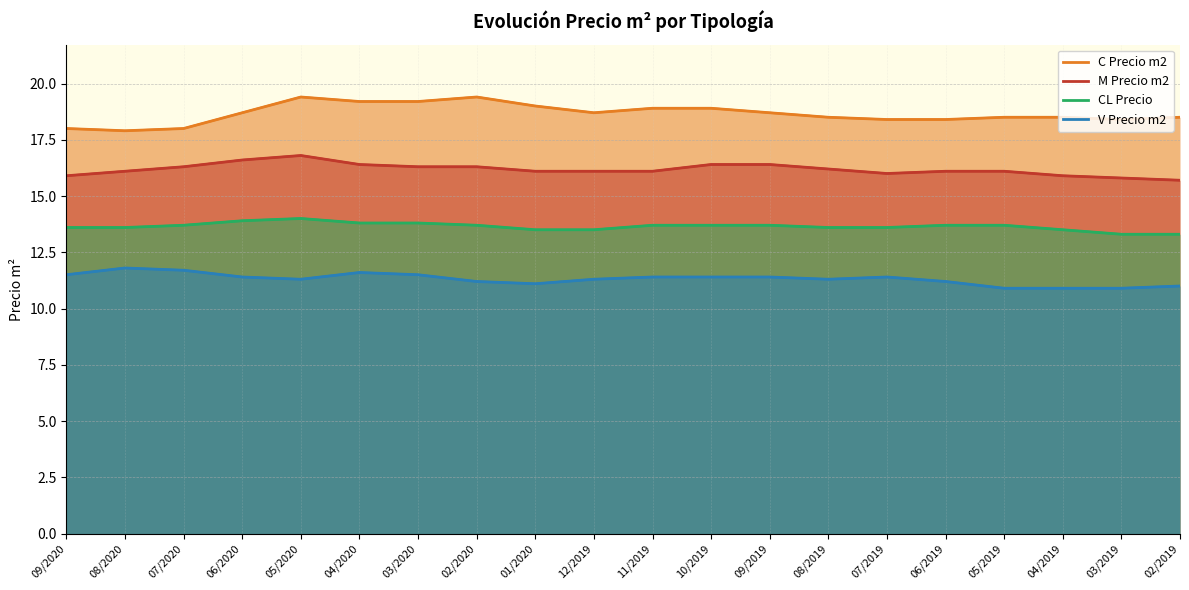

What is the smallest value displayed?

10.9